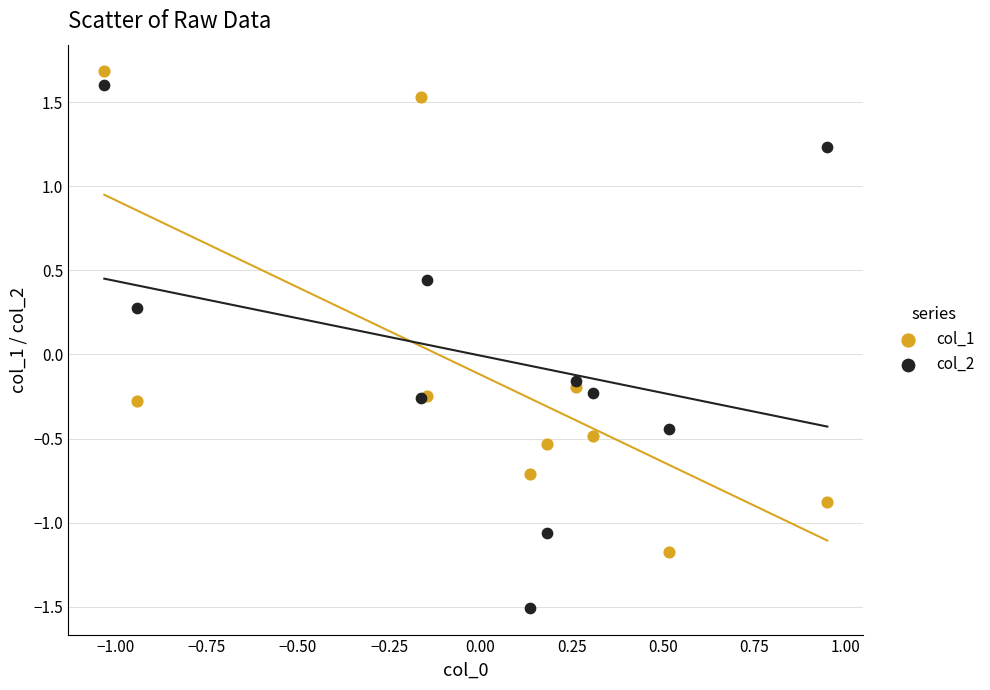

Which series has the widest spread of Y values?

col_2